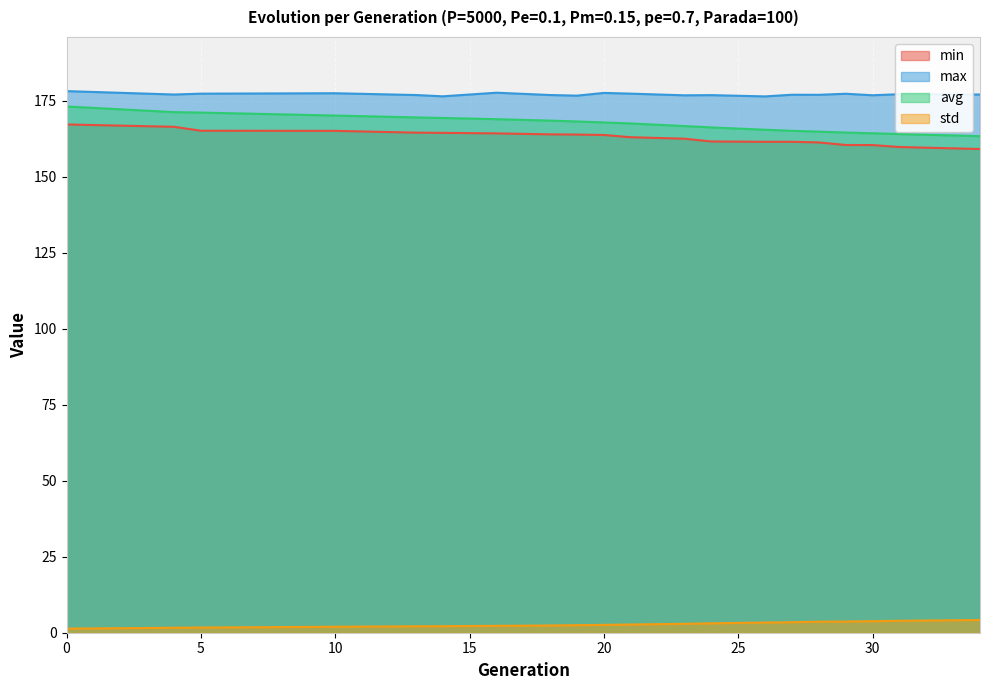

Which series has the largest range (max minus min)?

avg